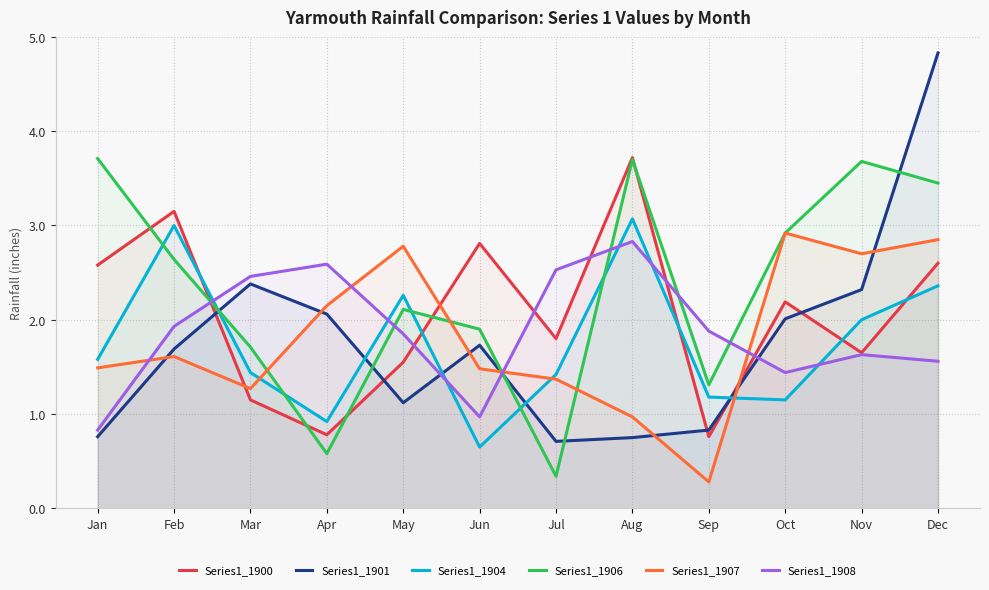

What is the average value of the Series1_1906 series?

2.3